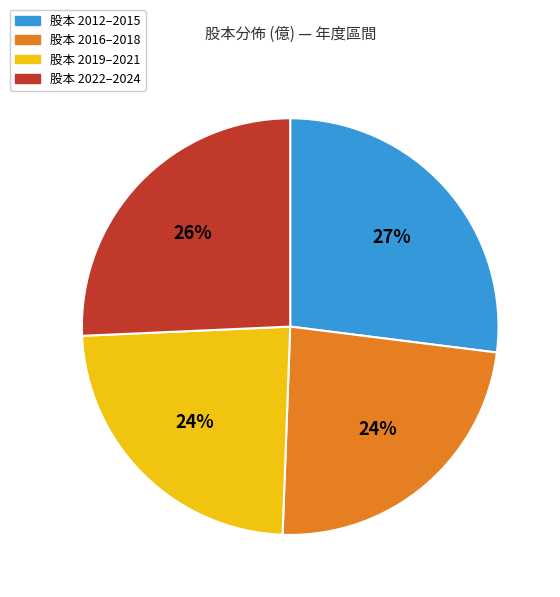

Does any single category account for the majority?

No